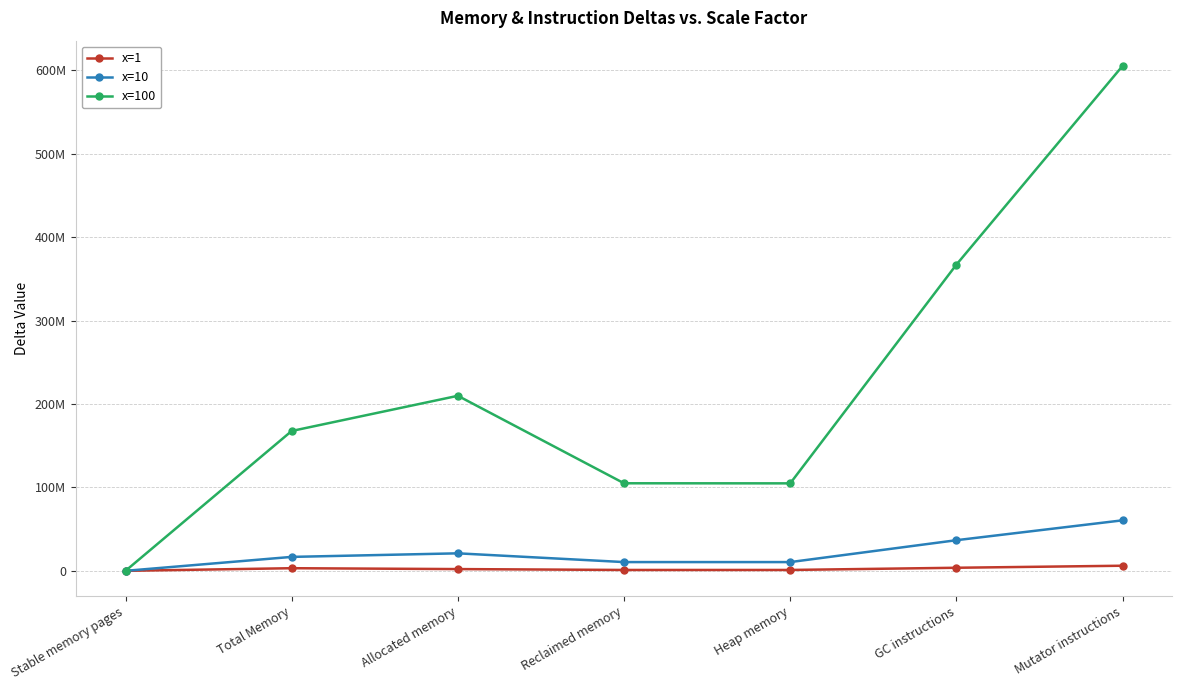

Is this an area chart (filled region under the line)?

No